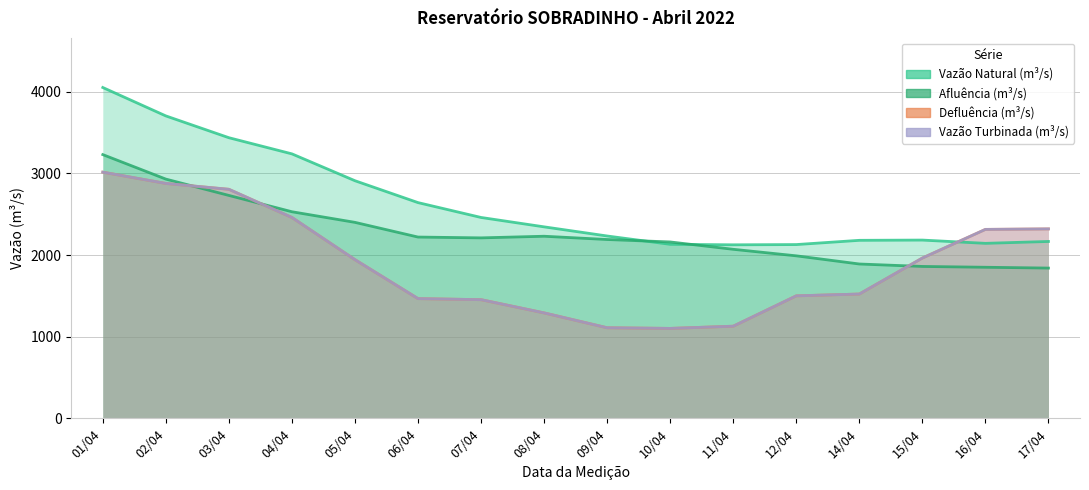

What is the difference between the highest and lowest values at 07/04?

1007